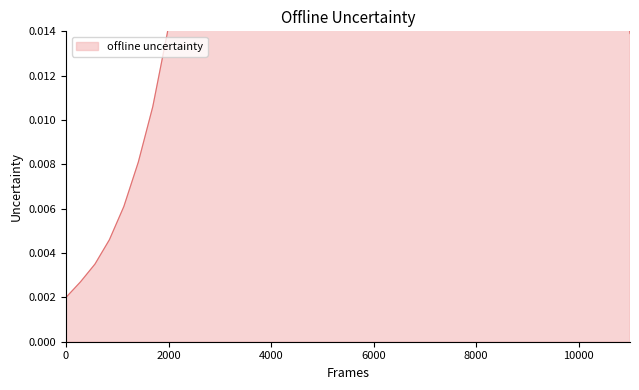

What is the label of the 37th point from the left?

41